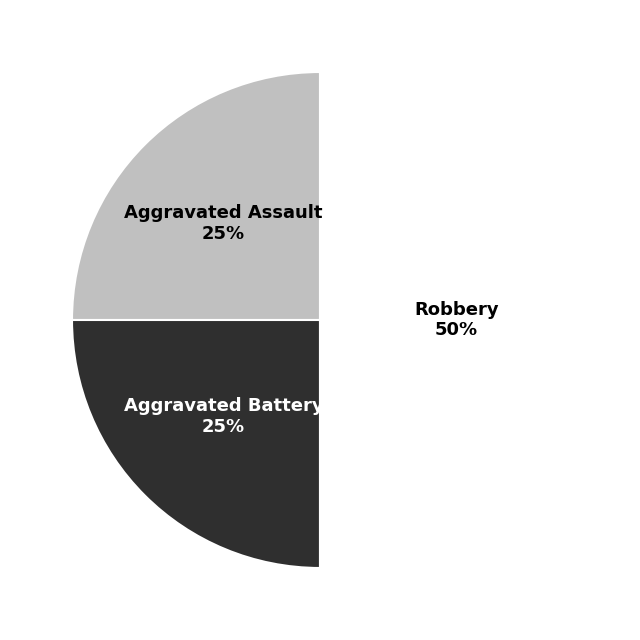

To the nearest percent, what is the difference between the largest and smallest slice percentages?

25%